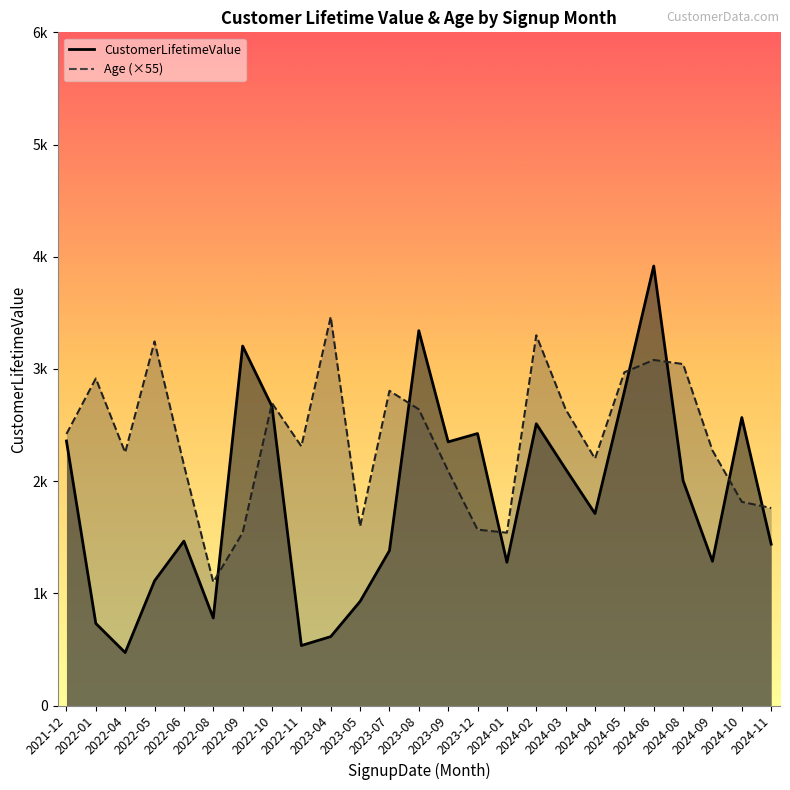

How many data points in CustomerLifetimeValue are above 1710?

13